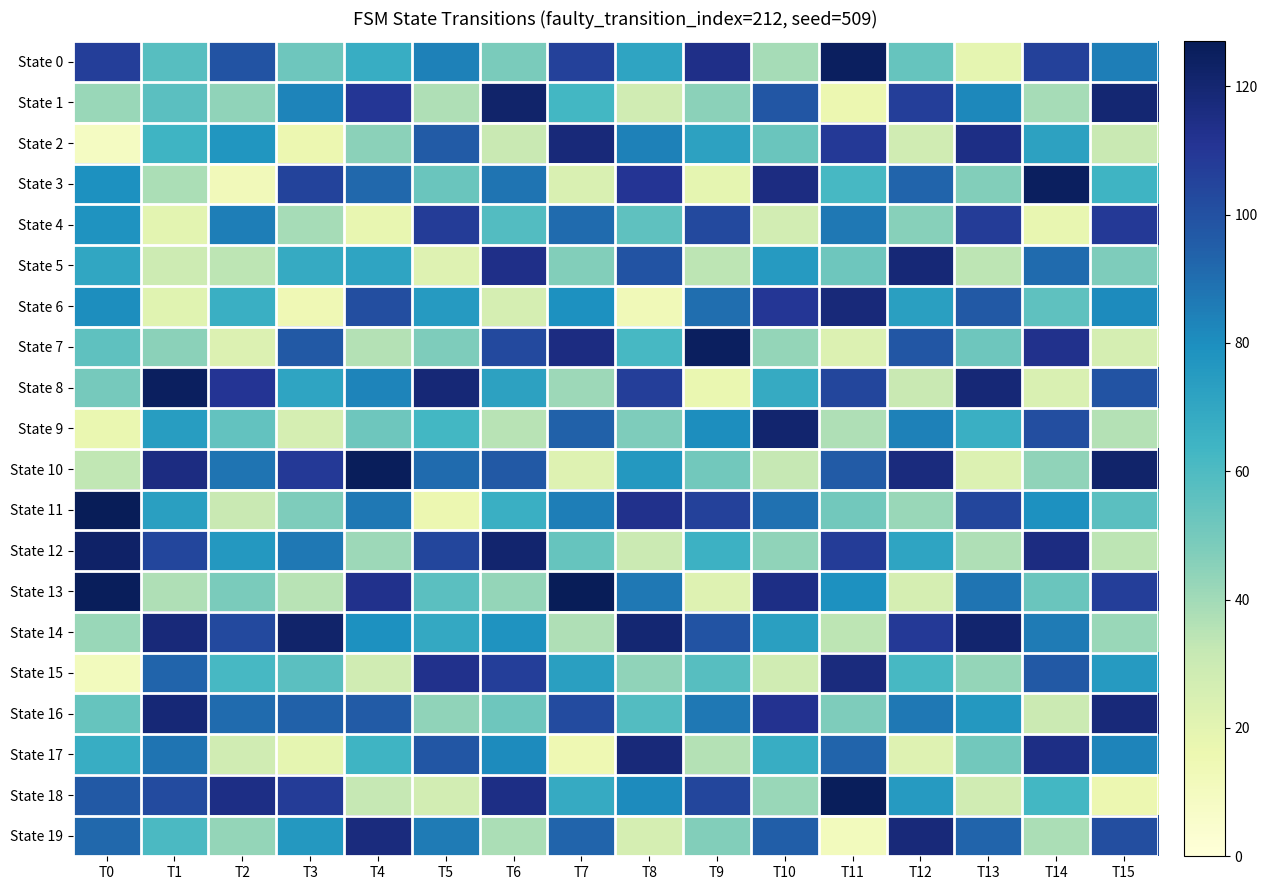

Reading left to right, list all the values displayed in this chart.

State 0: T0=107	T1=58	T2=99	T3=52	T4=67	T5=84	T6=49	T7=106	T8=71	T9=114	T10=39	T11=125	T12=54	T13=19	T14=106	T15=85
State 1: T0=42	T1=57	T2=44	T3=83	T4=110	T5=37	T6=122	T7=63	T8=28	T9=45	T10=98	T11=16	T12=107	T13=82	T14=39	T15=120
State 2: T0=9	T1=64	T2=77	T3=16	T4=45	T5=96	T6=31	T7=118	T8=84	T9=72	T10=53	T11=109	T12=28	T13=115	T14=72	T15=31
State 3: T0=79	T1=38	T2=12	T3=105	T4=92	T5=53	T6=88	T7=24	T8=111	T9=19	T10=116	T11=62	T12=93	T13=47	T14=125	T15=64
State 4: T0=78	T1=20	T2=85	T3=39	T4=18	T5=108	T6=59	T7=91	T8=56	T9=103	T10=27	T11=87	T12=46	T13=108	T14=18	T15=109
State 5: T0=70	T1=29	T2=34	T3=68	T4=71	T5=22	T6=114	T7=47	T8=99	T9=34	T10=75	T11=52	T12=119	T13=34	T14=91	T15=48
State 6: T0=80	T1=21	T2=66	T3=14	T4=101	T5=75	T6=26	T7=79	T8=13	T9=90	T10=110	T11=118	T12=73	T13=97	T14=56	T15=81
State 7: T0=56	T1=45	T2=23	T3=97	T4=36	T5=48	T6=103	T7=116	T8=62	T9=125	T10=43	T11=23	T12=98	T13=52	T14=113	T15=26
State 8: T0=50	T1=125	T2=111	T3=71	T4=83	T5=119	T6=72	T7=41	T8=107	T9=17	T10=68	T11=104	T12=31	T13=119	T14=24	T15=99
State 9: T0=17	T1=74	T2=55	T3=26	T4=52	T5=63	T6=35	T7=94	T8=48	T9=80	T10=121	T11=37	T12=84	T13=66	T14=101	T15=36
State 10: T0=33	T1=116	T2=88	T3=109	T4=126	T5=91	T6=97	T7=22	T8=76	T9=51	T10=32	T11=96	T12=117	T13=23	T14=44	T15=122
State 11: T0=127	T1=73	T2=31	T3=48	T4=87	T5=16	T6=66	T7=85	T8=113	T9=106	T10=89	T11=51	T12=42	T13=104	T14=79	T15=57
State 12: T0=123	T1=104	T2=76	T3=87	T4=41	T5=104	T6=121	T7=54	T8=30	T9=65	T10=44	T11=108	T12=71	T13=37	T14=116	T15=34
State 13: T0=126	T1=37	T2=49	T3=35	T4=113	T5=57	T6=43	T7=127	T8=87	T9=22	T10=115	T11=79	T12=26	T13=88	T14=53	T15=107
State 14: T0=42	T1=118	T2=103	T3=122	T4=79	T5=69	T6=78	T7=37	T8=120	T9=99	T10=73	T11=34	T12=109	T13=121	T14=86	T15=42
State 15: T0=11	T1=93	T2=62	T3=57	T4=28	T5=113	T6=107	T7=73	T8=44	T9=58	T10=28	T11=117	T12=62	T13=43	T14=97	T15=75
State 16: T0=54	T1=119	T2=91	T3=94	T4=96	T5=44	T6=52	T7=102	T8=59	T9=87	T10=112	T11=48	T12=87	T13=76	T14=30	T15=118
State 17: T0=67	T1=88	T2=28	T3=19	T4=64	T5=98	T6=81	T7=15	T8=118	T9=36	T10=67	T11=93	T12=22	T13=51	T14=115	T15=83
State 18: T0=97	T1=102	T2=115	T3=108	T4=32	T5=27	T6=115	T7=68	T8=81	T9=104	T10=42	T11=126	T12=75	T13=28	T14=63	T15=16
State 19: T0=92	T1=61	T2=43	T3=76	T4=117	T5=86	T6=38	T7=93	T8=26	T9=47	T10=95	T11=11	T12=118	T13=93	T14=38	T15=101